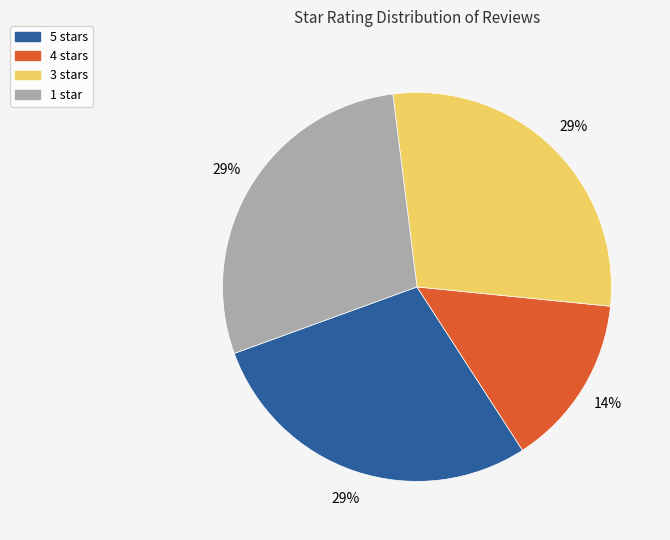

Is there a majority slice in this chart?

No